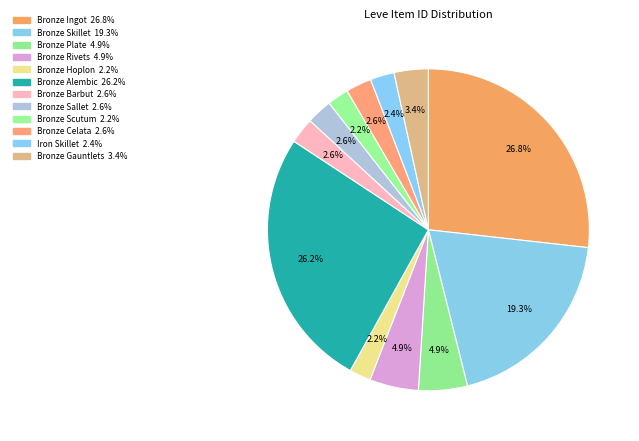

To the nearest percent, what portion does Bronze Celata represent?

3%